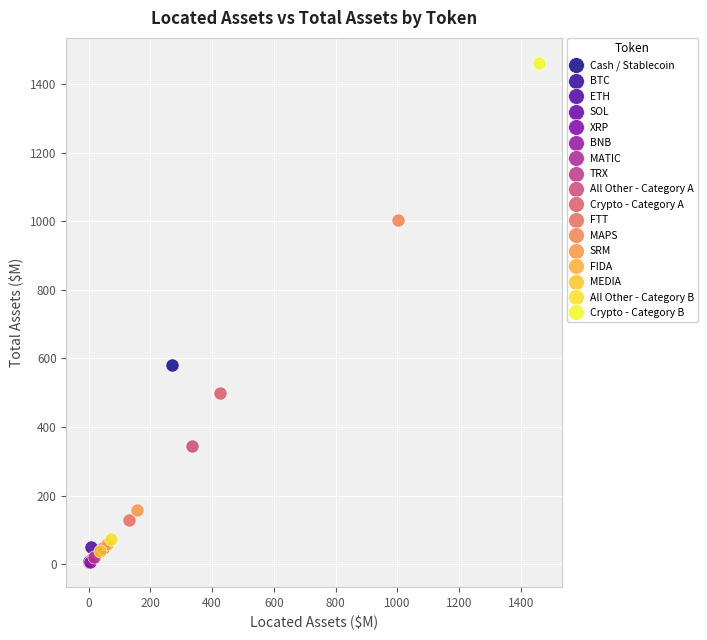

What are all the series names shown in the legend?

Cash / Stablecoin, BTC, ETH, SOL, XRP, BNB, MATIC, TRX, All Other - Category A, Crypto - Category A, FTT, MAPS, SRM, FIDA, MEDIA, All Other - Category B, Crypto - Category B